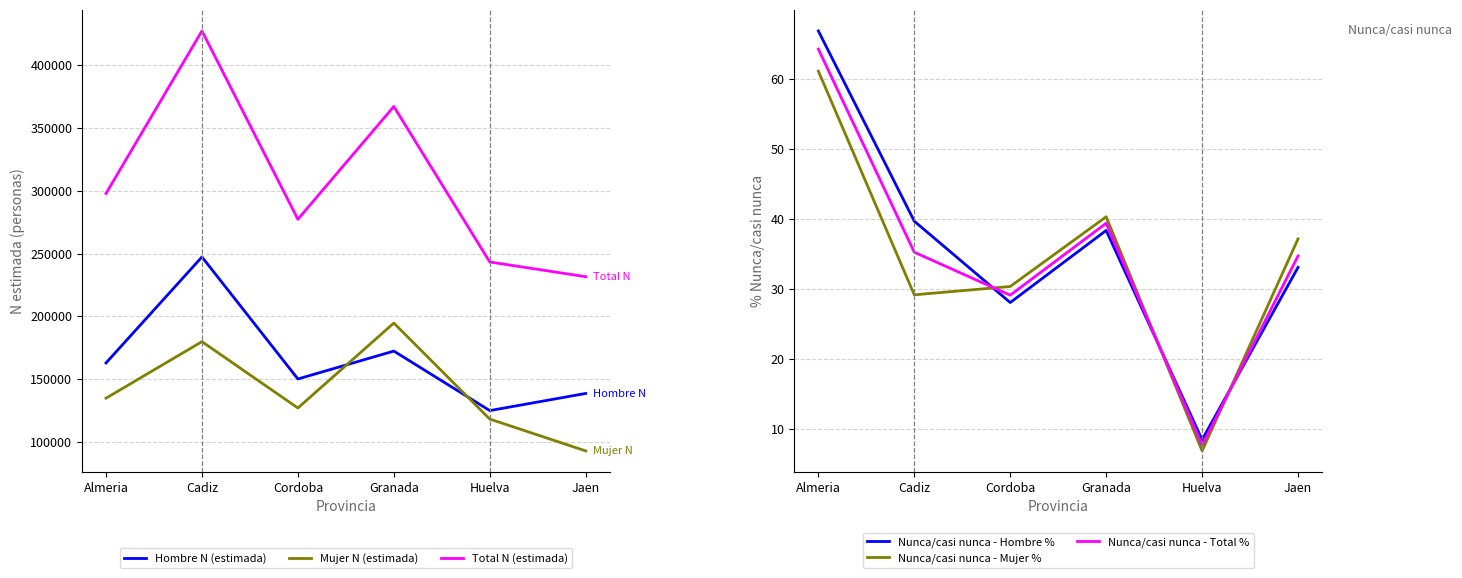

What is the label of the 1st point from the right?

Jaen